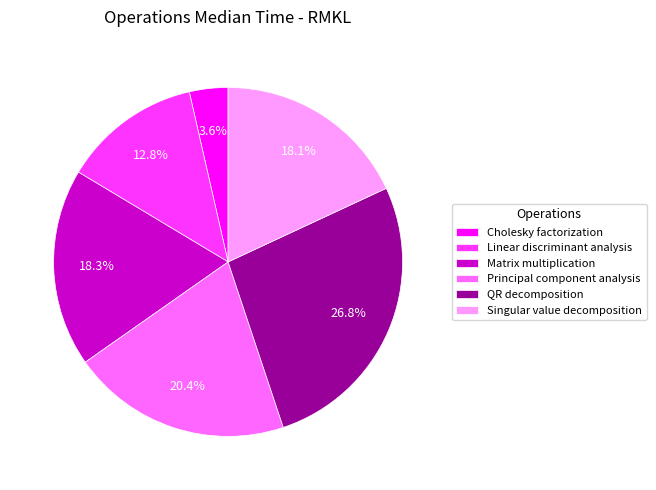

Is there any slice that represents more than half of the pie?

No